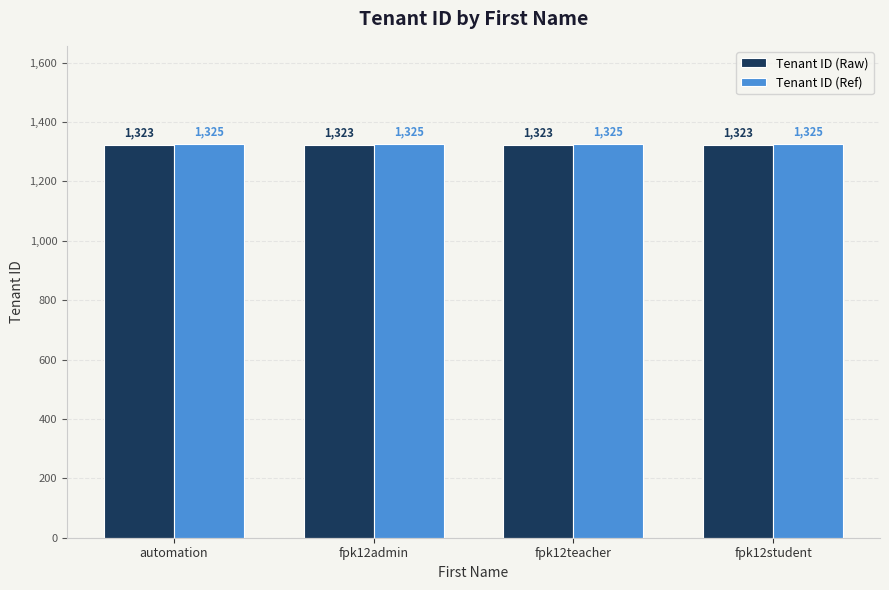

True or false: Tenant ID (Ref) has a value of 1325 at fpk12admin.

True